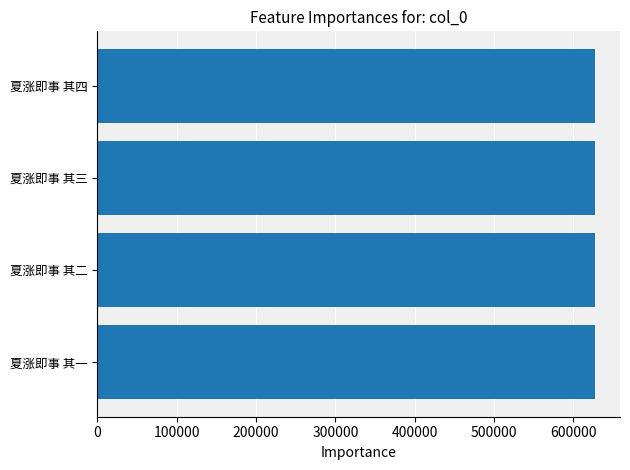

What is the approximate value at 夏涨即事 其四?

627487